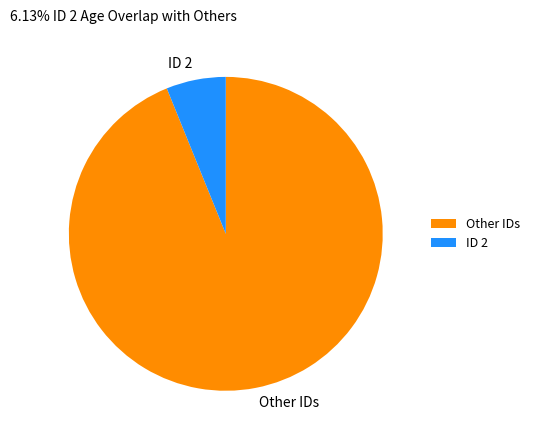

True or false: Other IDs accounts for 94% of the total.

True